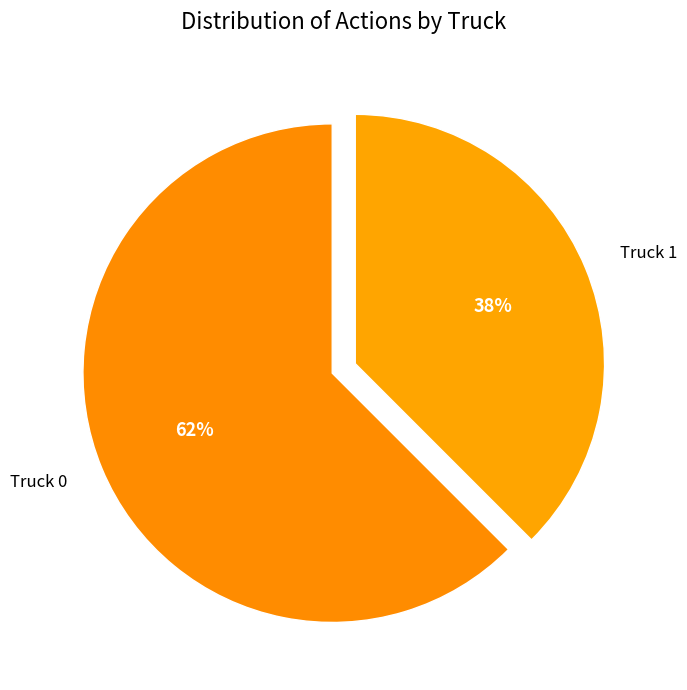

Between Truck 0 and Truck 1, which is larger?

Truck 0